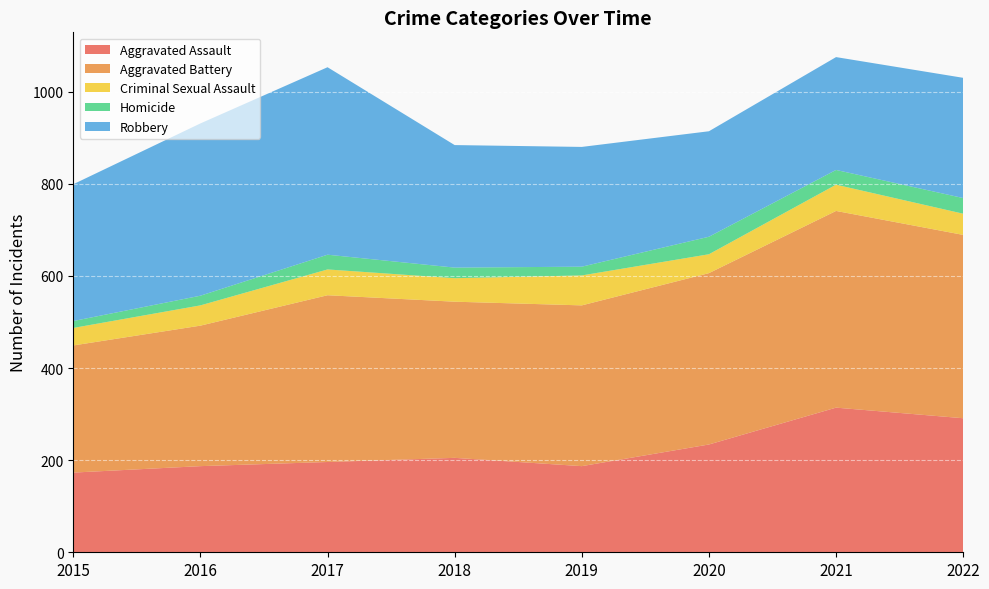

Reading left to right, transcribe all the data shown in this chart.

Aggravated Assault: 173	187	196	205	187	234	314	291
Aggravated Battery: 276	305	362	339	349	372	427	398
Criminal Sexual Assault: 38	44	56	51	65	41	57	46
Homicide: 15	21	32	23	19	38	32	34
Robbery: 297	374	407	266	260	229	245	261